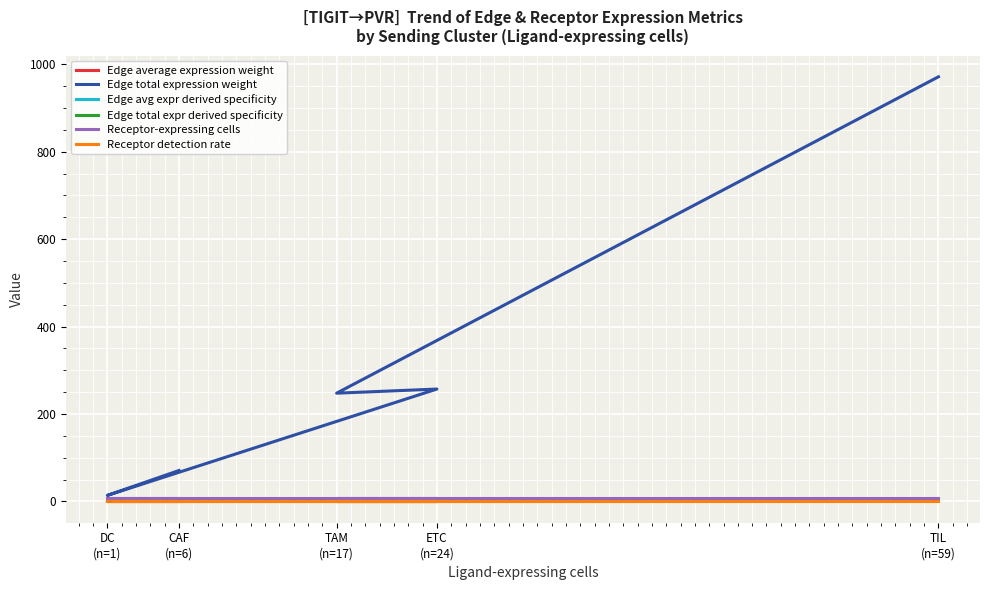

Reading left to right, what are all the values shown in this chart?

Edge average expression weight: 0.0	0.0	0.0	0.0	0.1
Edge total expression weight: 70.9	13.9	257.2	247.7	971.5
Edge avg expr derived specificity: 0.0	0.0	0.0	0.0	0.0
Edge total expr derived specificity: 0.0	0.0	0.0	0.0	0.0
Receptor-expressing cells: 7.0	7.0	7.0	7.0	7.0
Receptor detection rate: 0.0	0.0	0.0	0.0	0.0